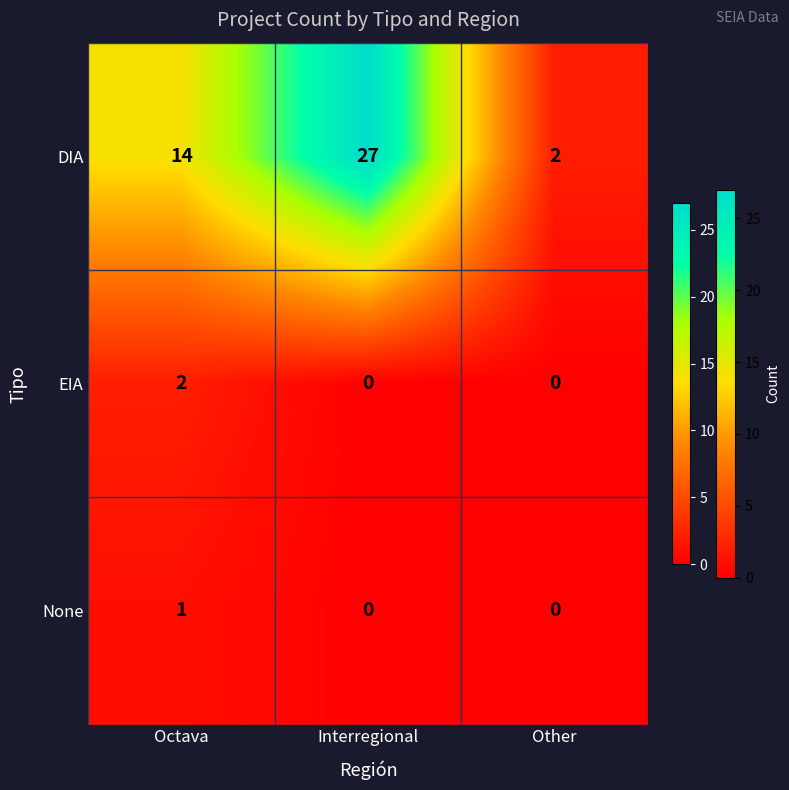

At which category is the sum across all series the highest?

Interregional